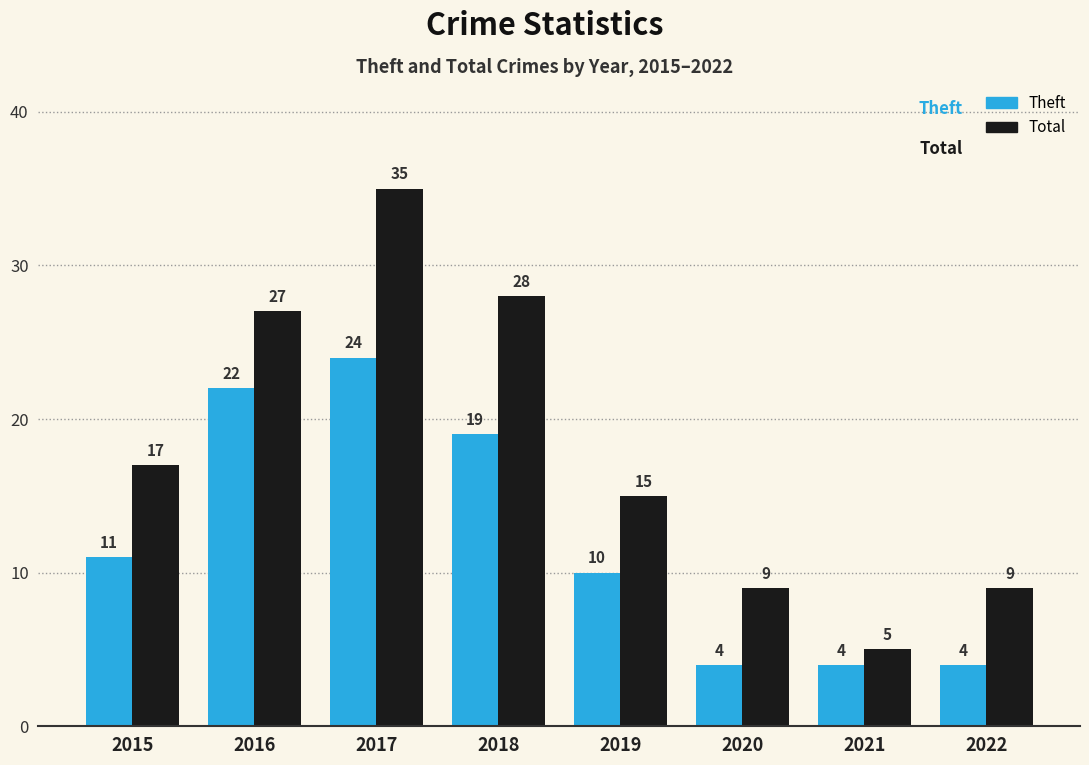

True or false: Total has a value of 7 at 2015.

False